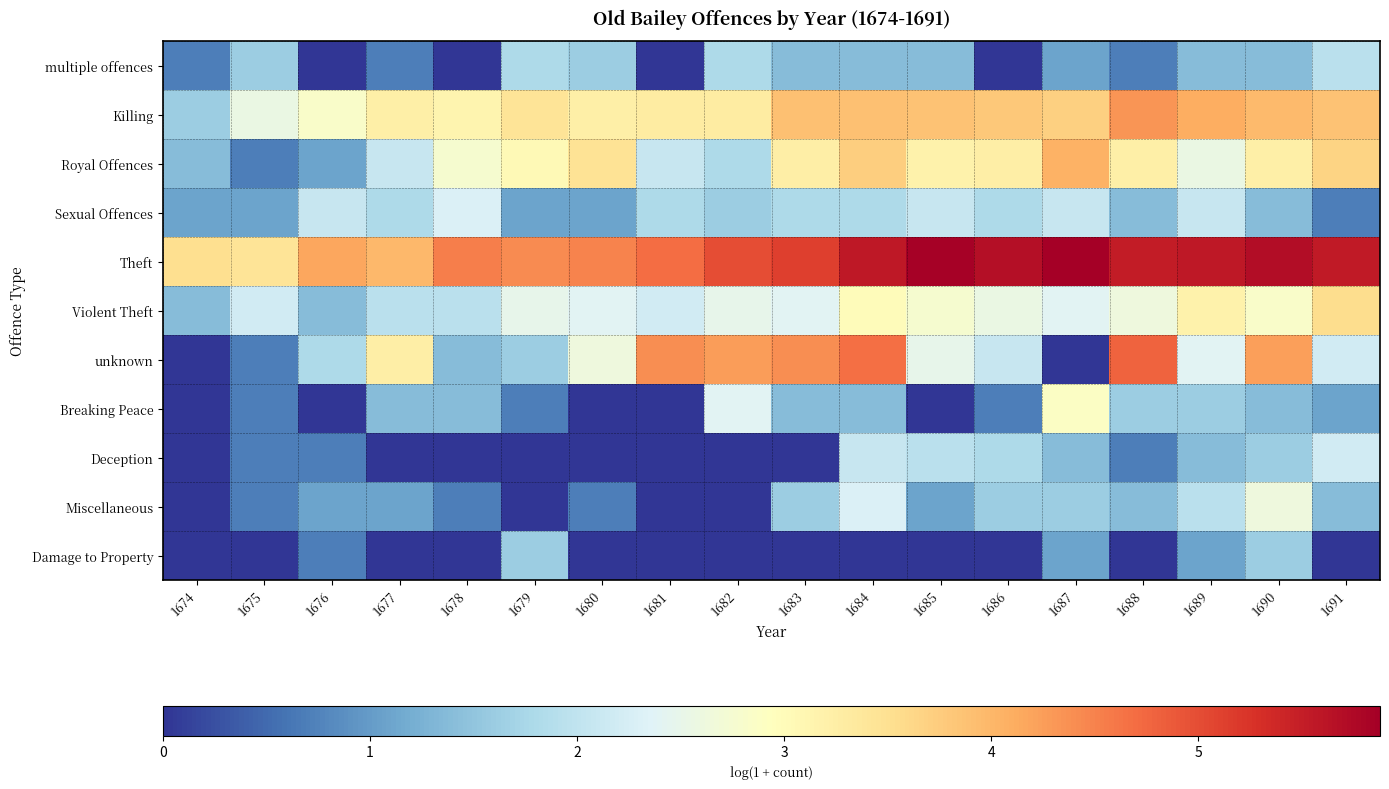

What is the total value across all series at 1685?

24.7